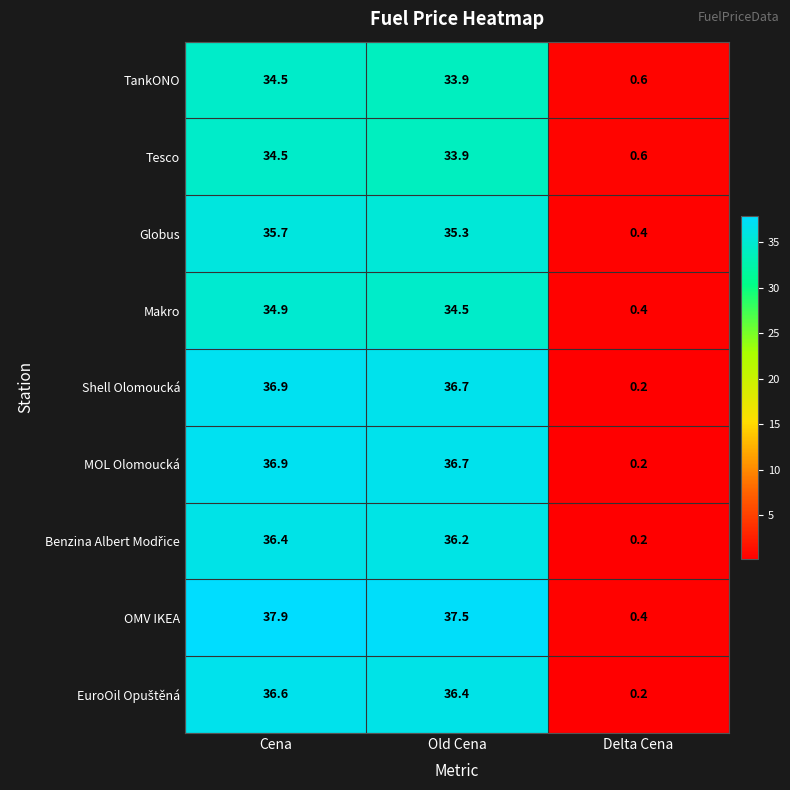

Is it true that MOL Olomoucká equals 0.2 at Delta Cena?

True